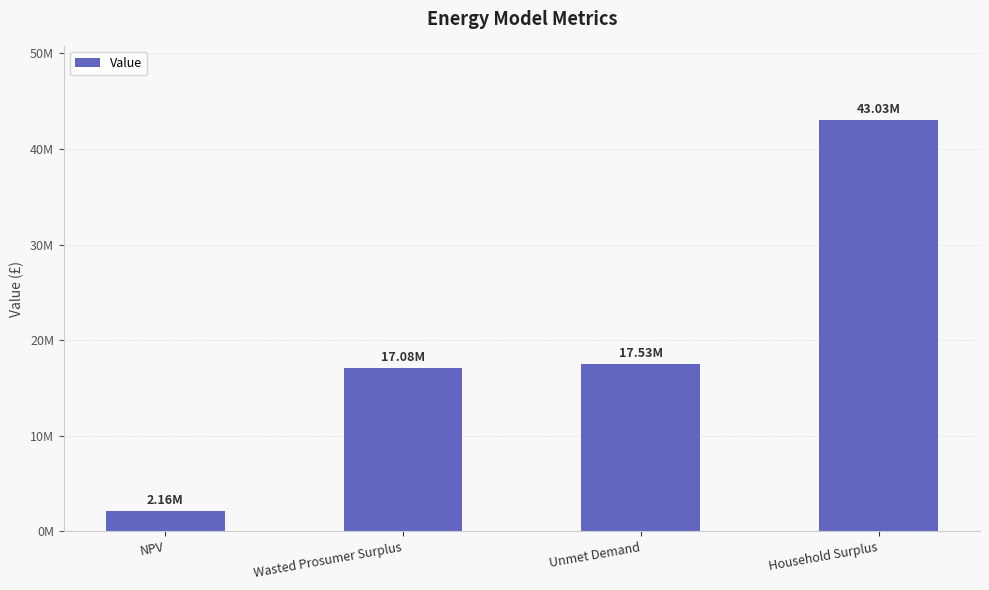

At which category does the chart reach its peak across all series?

Household Surplus